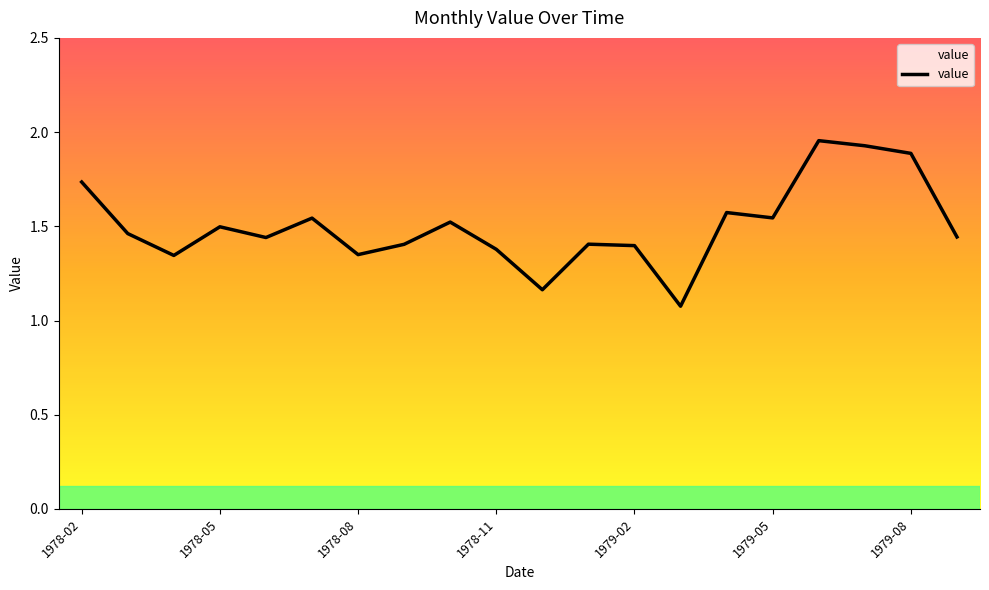

What is the smallest value displayed?

1.1